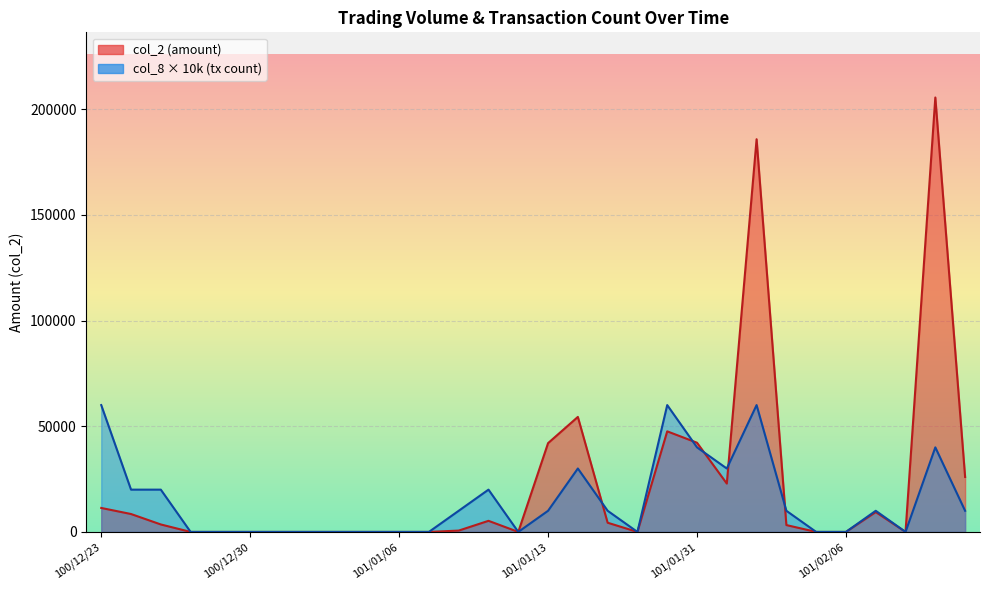

Does the chart display data point markers on the line(s)?

No